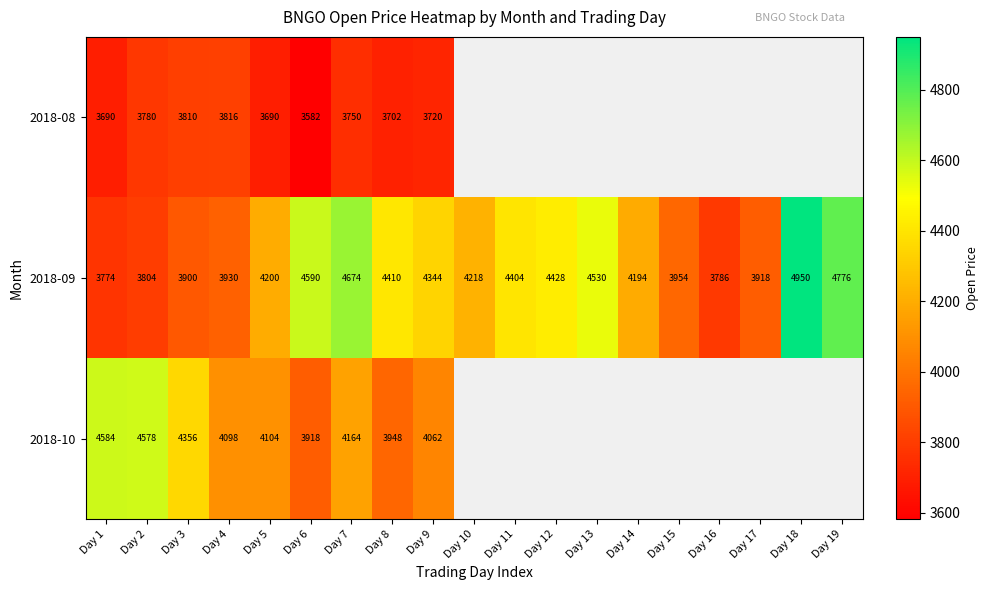

What is the highest value of the 2018-09 series?

4950